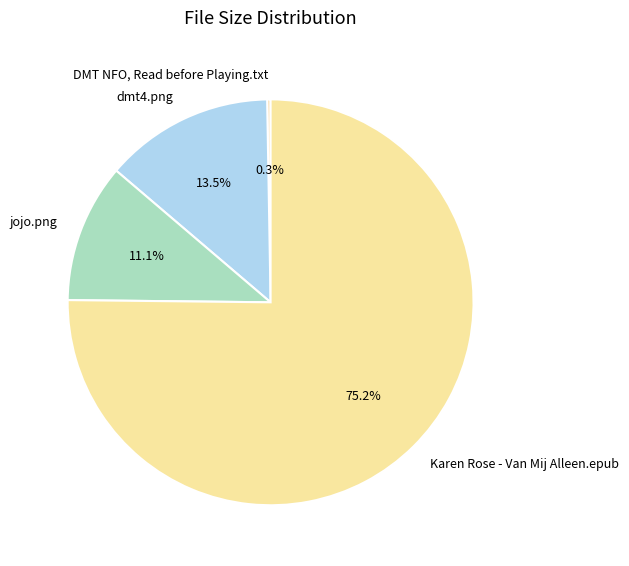

Is Karen Rose - Van Mij Alleen.epub the majority of the pie?

Yes